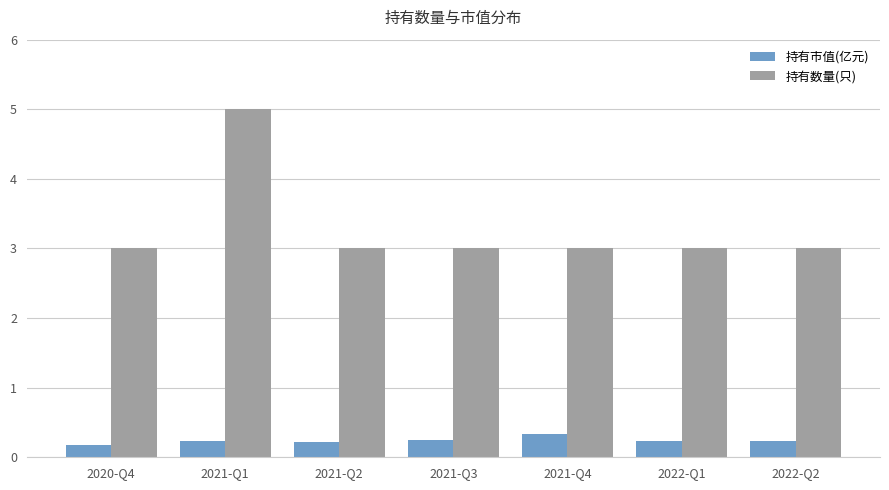

Is it true that 持有数量(只) equals 5.2 at 2021-Q2?

False